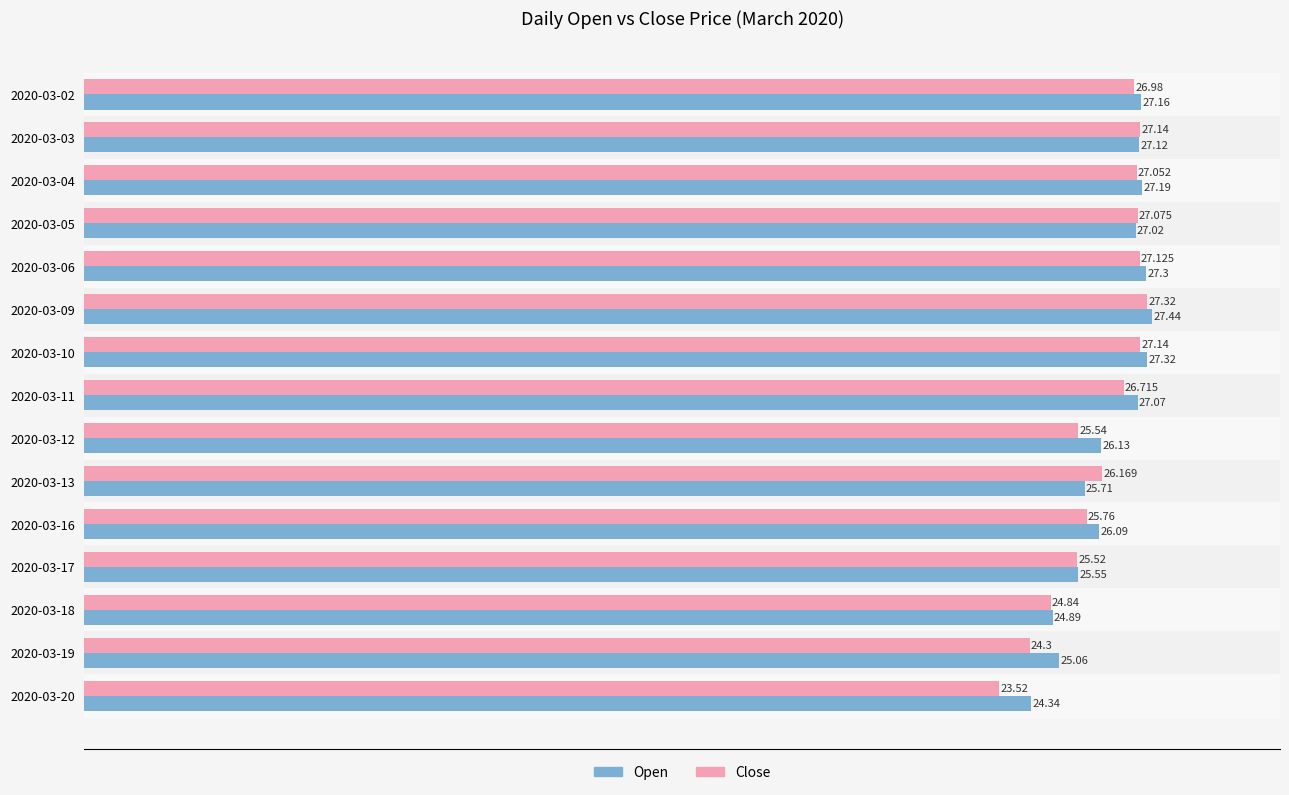

Which series has the largest total across all categories?

Open